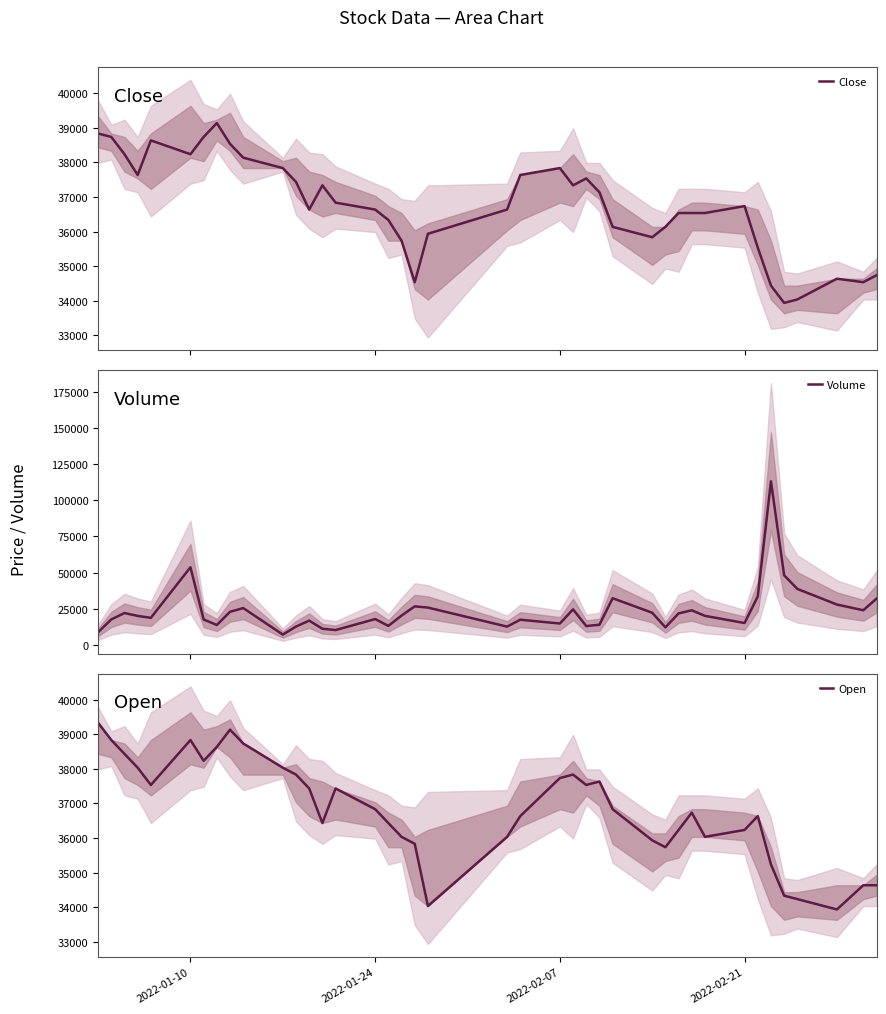

True or false: Close has more than 1 points higher than both neighbors.

True